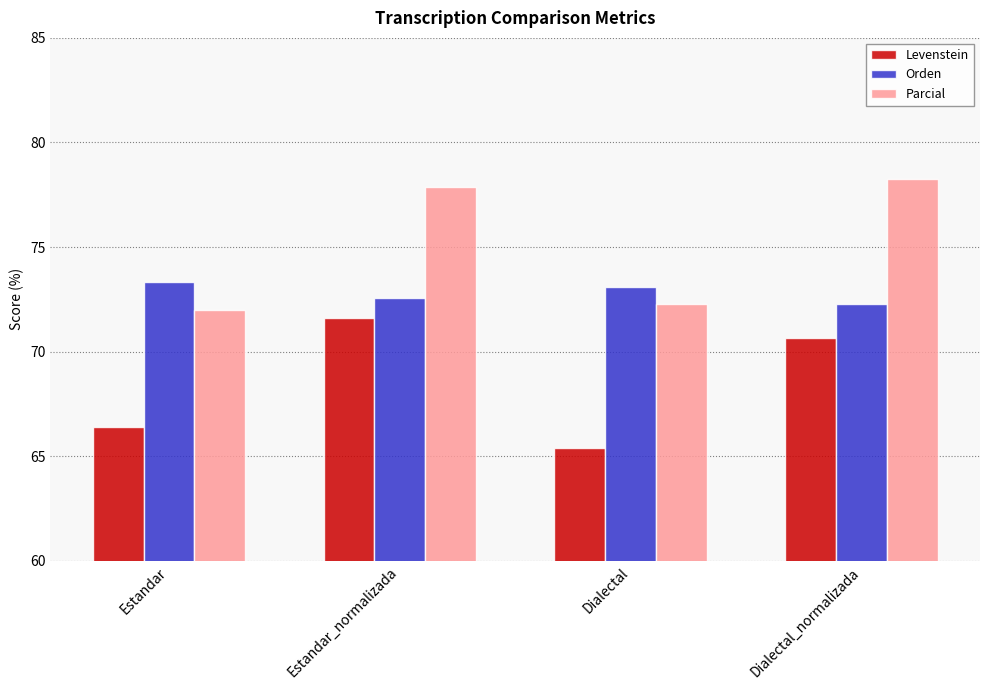

Which series has the largest total across all categories?

Parcial